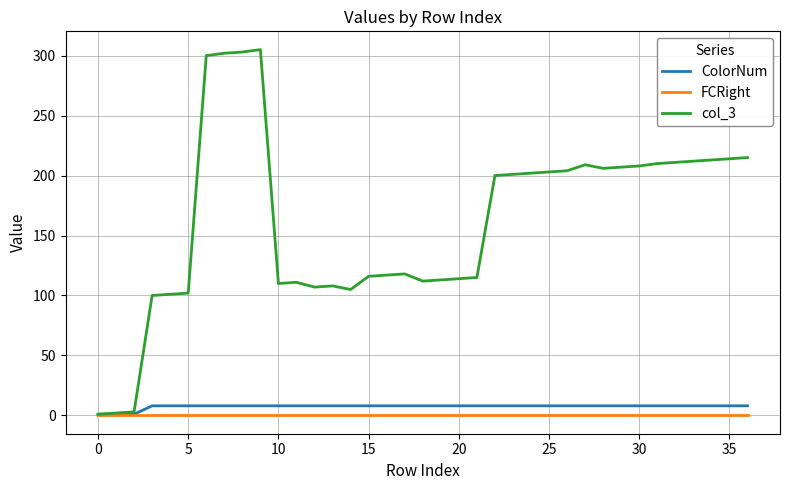

Does the chart have visible grid lines?

Yes